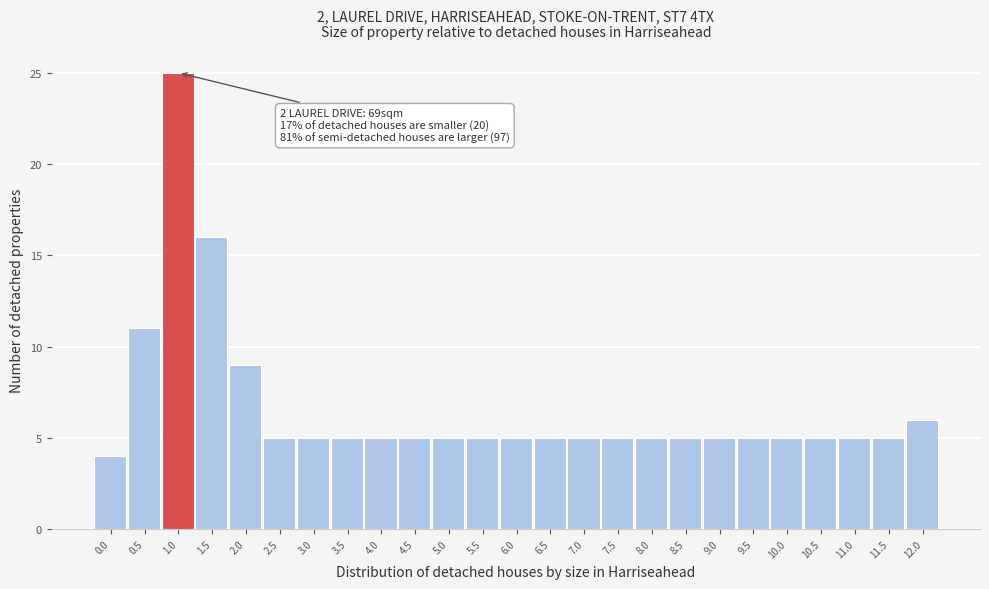

Reading right to left, what are all the values shown in this chart?

6	5	5	5	5	5	5	5	5	5	5	5	5	5	5	5	5	5	5	5	9	16	25	11	4